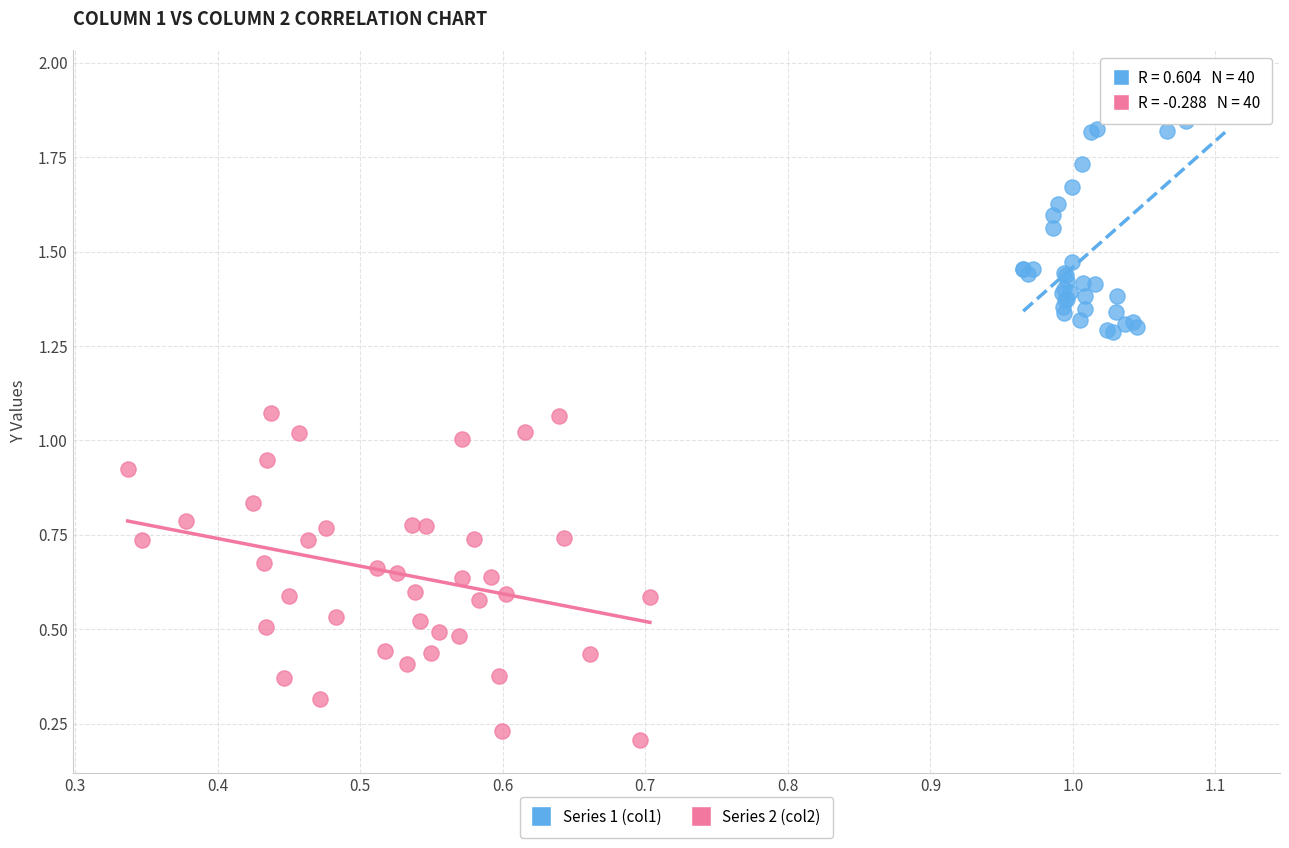

Which series reaches the minimum Y coordinate?

Series 2 (col2)